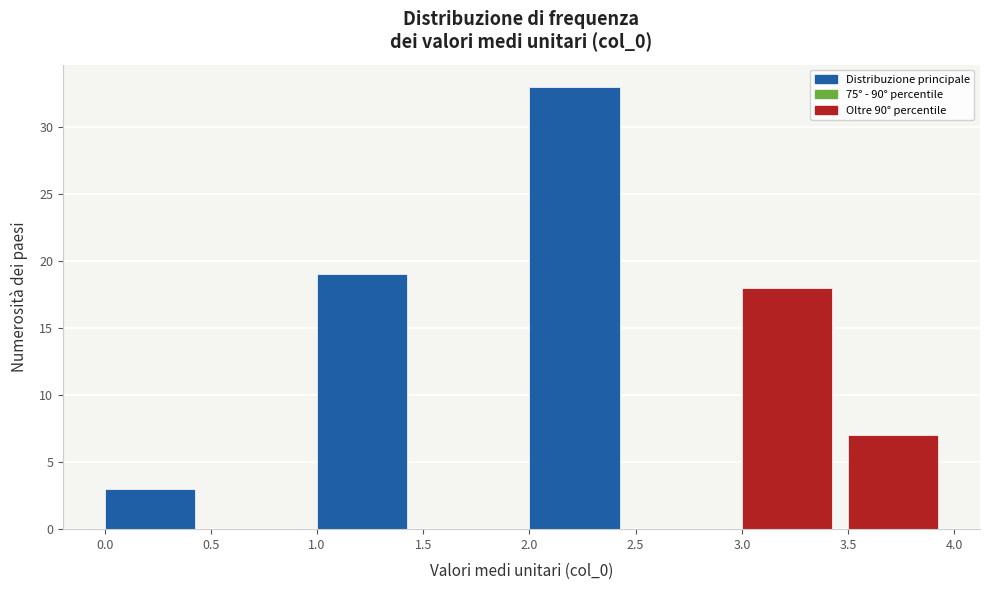

Reading left to right, transcribe this chart: for each bar, give the range it covers on the x-axis and its height. The values are not printed on the chart, so give them approximately, as read against the axis.

0.0 to 0.5: 3
0.5 to 1.0: 0
1.0 to 1.5: 19
1.5 to 2.0: 0
2.0 to 2.5: 33
2.5 to 3.0: 0
3.0 to 3.5: 18
3.5 to 4.0: 7